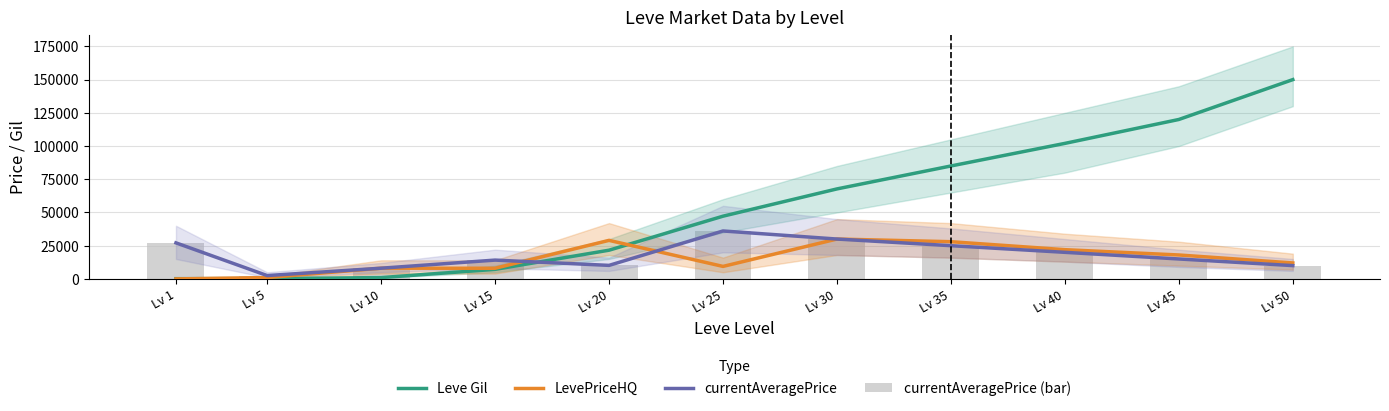

Which series has the largest total across all categories?

Leve Gil